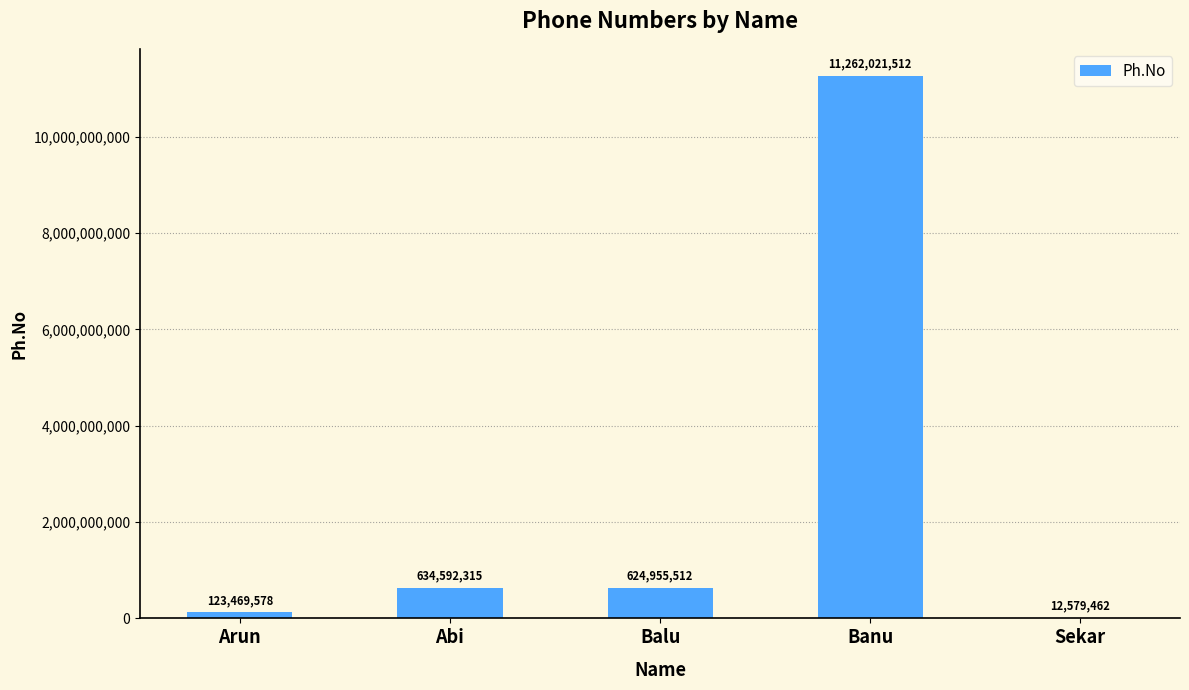

What is the maximum value shown in the chart?

11262021512